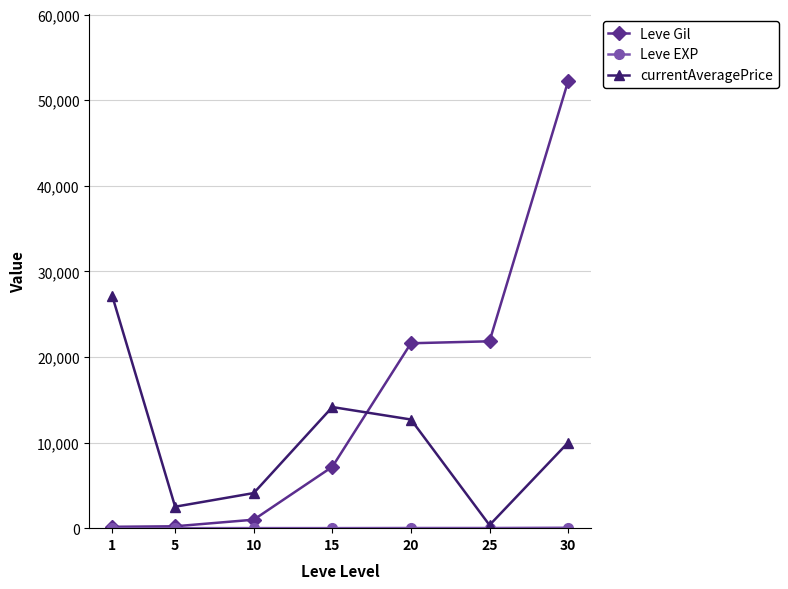

Which series changed the most between 1 and 15?

currentAveragePrice